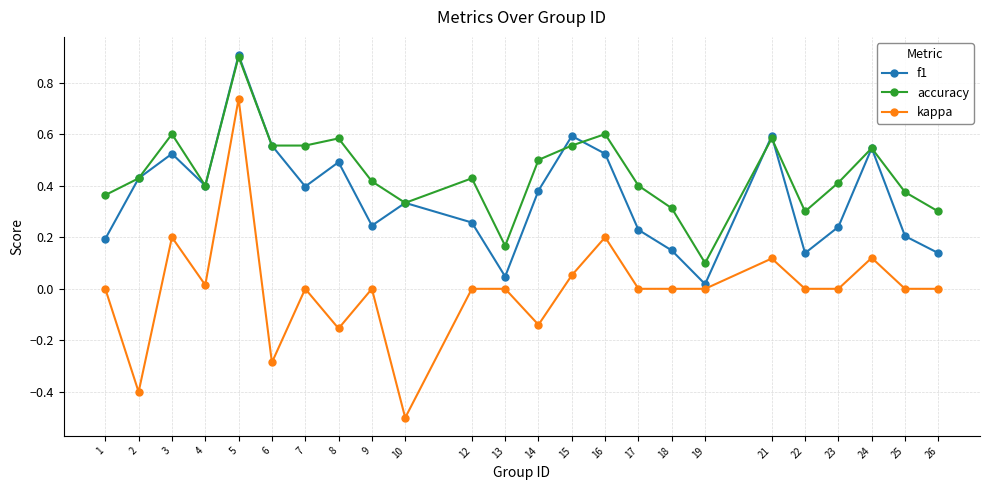

Which series changed the most between 5 and 15?

kappa